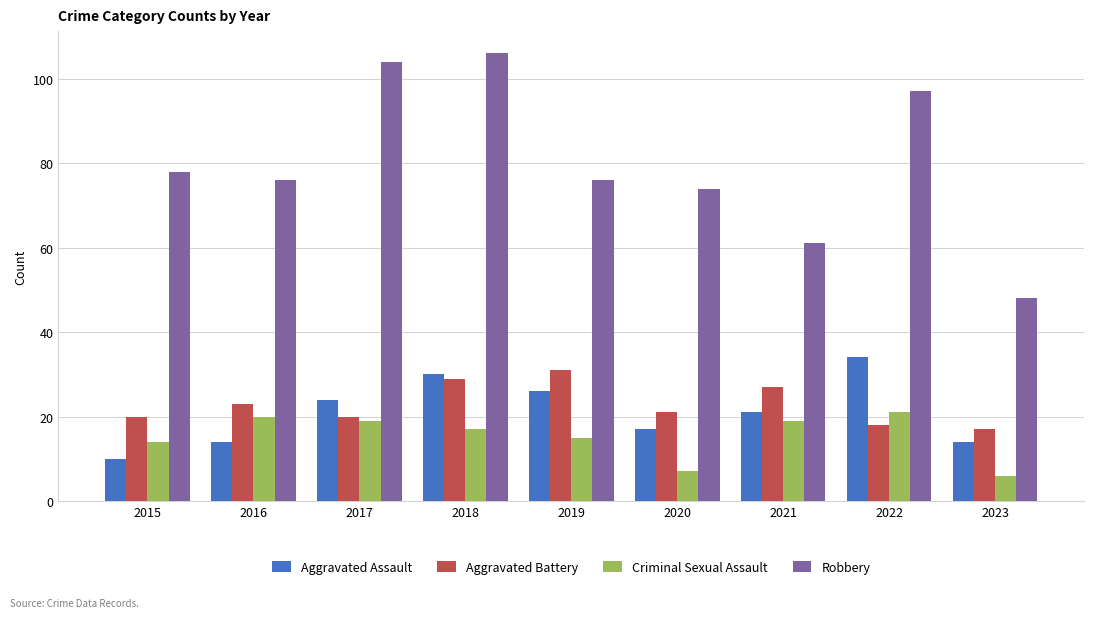

Which series has the largest total across all categories?

Robbery